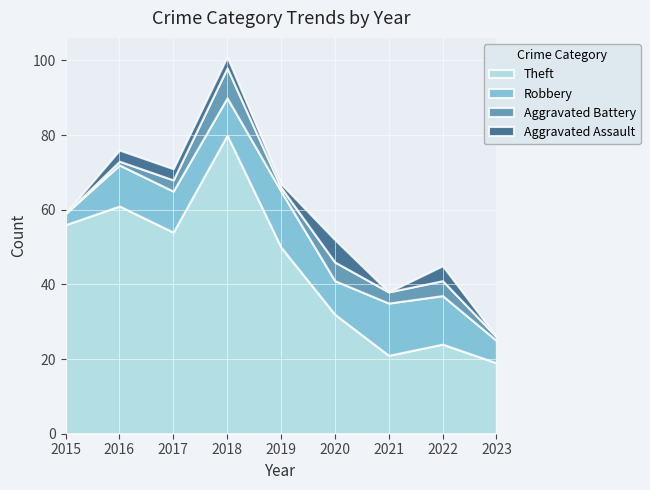

True or false: Aggravated Assault and Theft cross at least once.

False